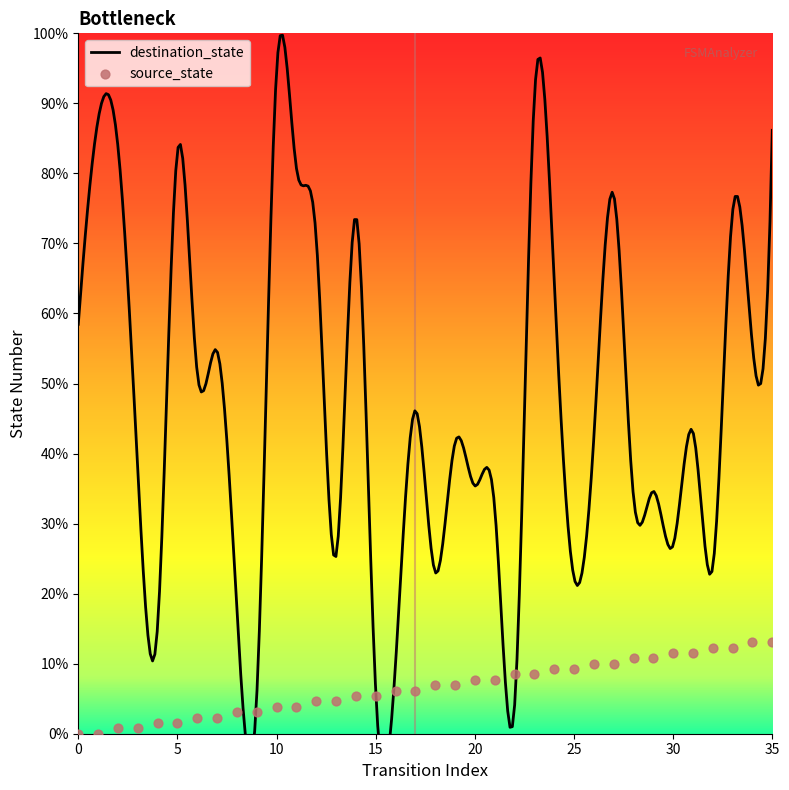

What is the ratio of the value at 31 to the value at 4?

7.5